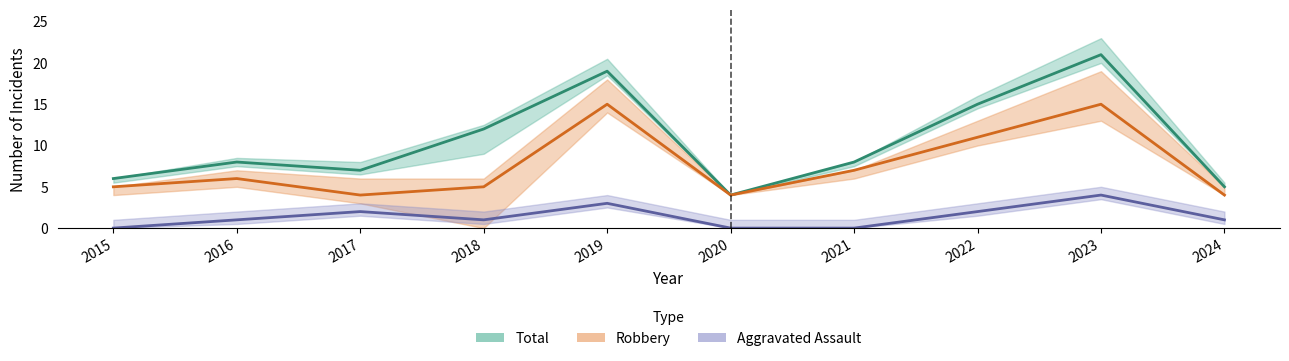

What is the difference between the maximum and minimum values in the Aggravated Assault series?

4